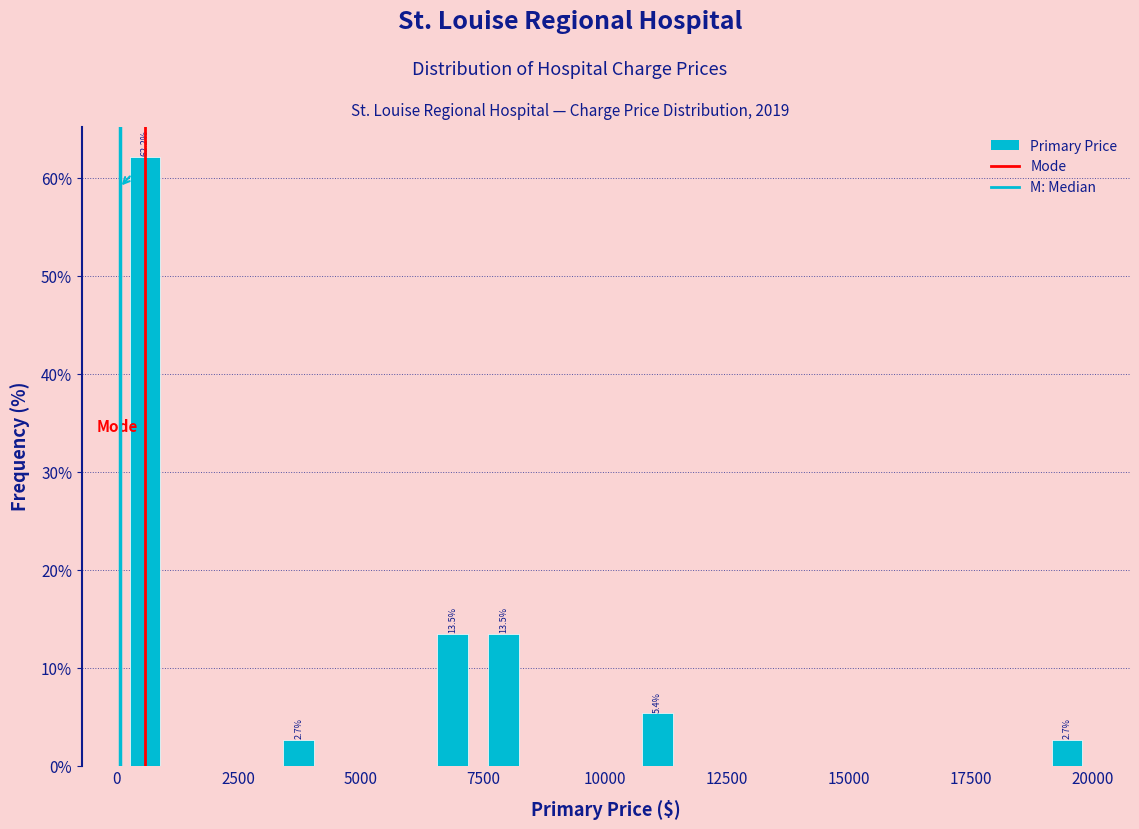

Around what value on the x-axis is the tallest bar? Give the approximate position of its centre, as read against the axis.

500